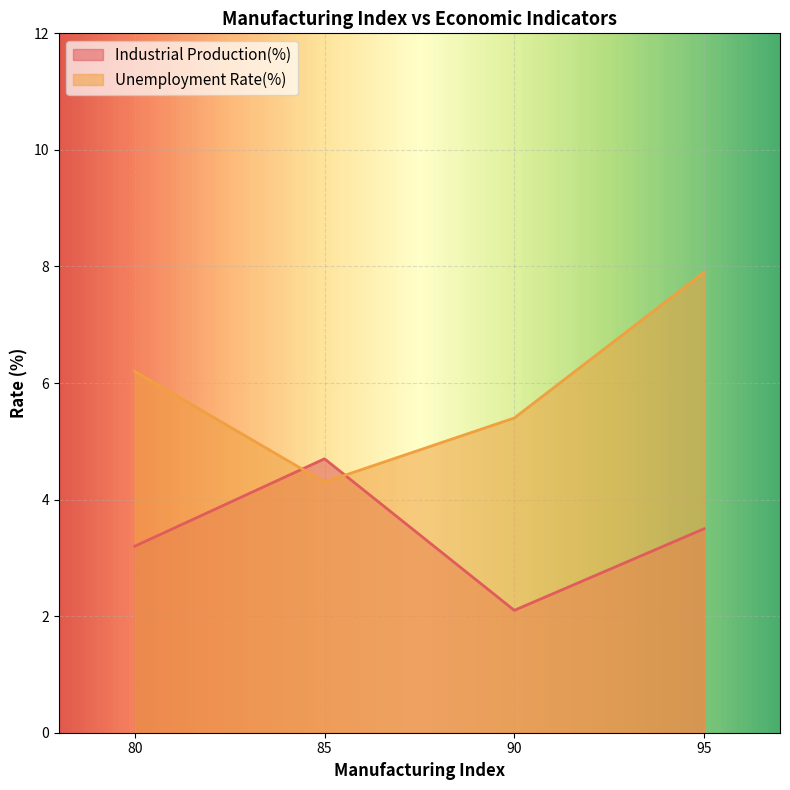

What are all the series names shown in the legend?

Industrial Production(%), Unemployment Rate(%)